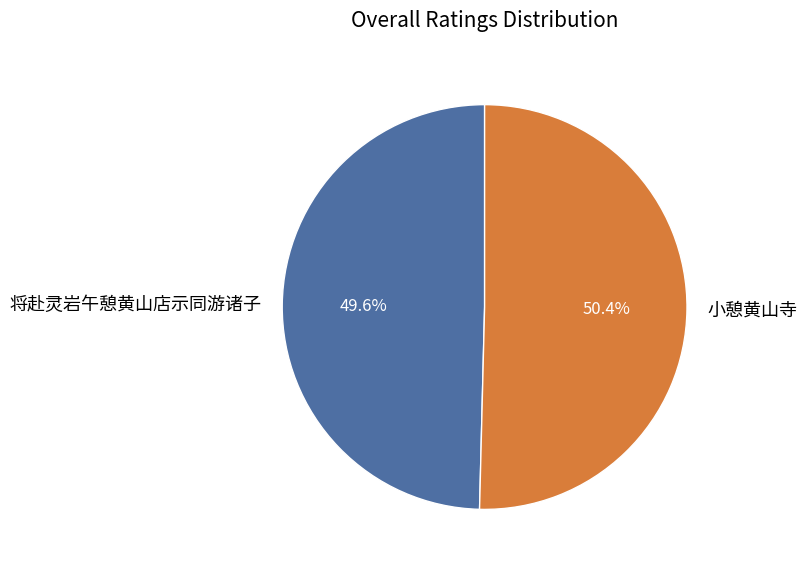

Is it true that 小憩黄山寺 is 39% of the pie?

False